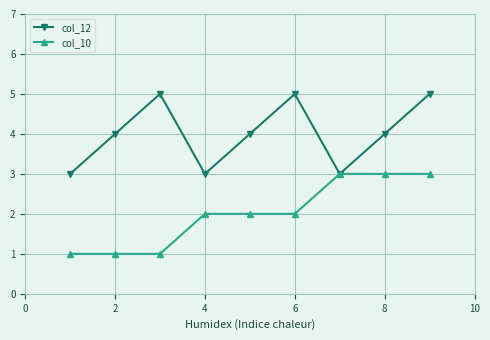

Rank the series by their maximum value, from lowest to highest.

col_10, col_12